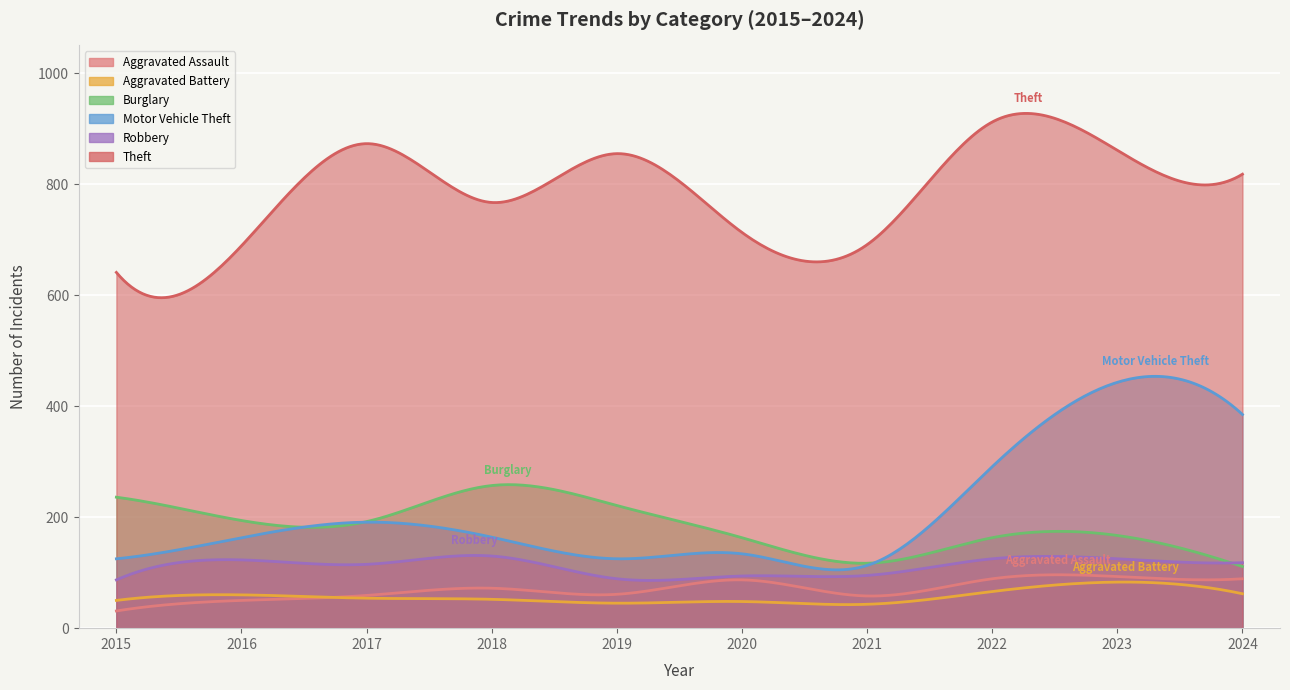

Reading right to left, extract all data points from this chart.

Aggravated Assault: 89	93	89	58	87	61	72	59	50	31
Aggravated Battery: 62	83	66	43	48	45	52	54	60	50
Burglary: 111	167	163	117	163	221	257	192	194	236
Motor Vehicle Theft: 385	443	291	113	134	125	164	191	163	125
Robbery: 118	125	125	95	94	89	130	115	123	87
Theft: 818	861	912	691	713	855	767	873	689	641